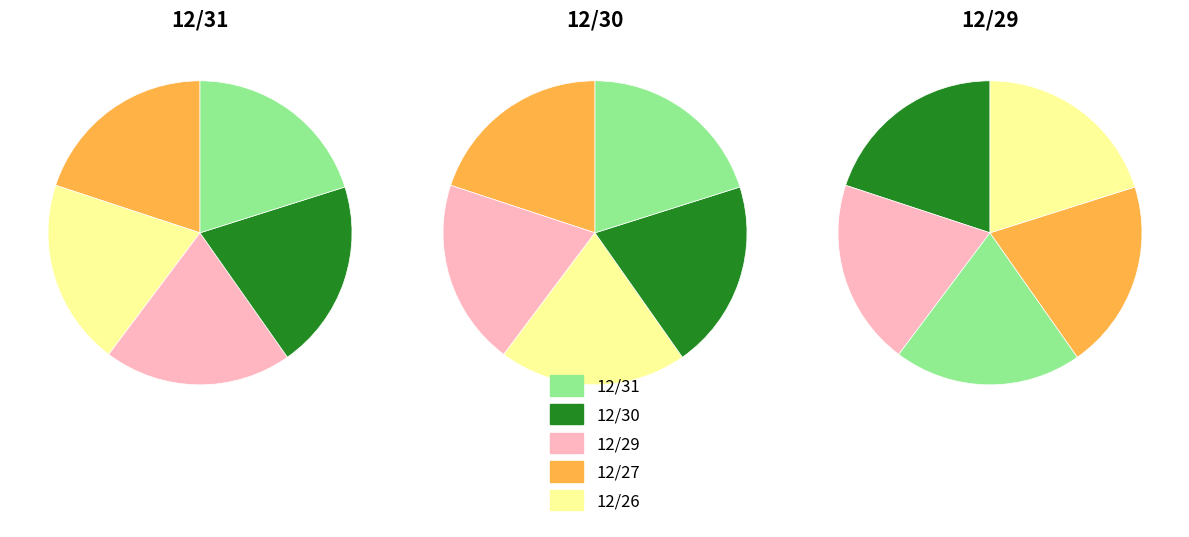

Approximately how many times larger is the value at 12/31 compared to 12/27?

1.0